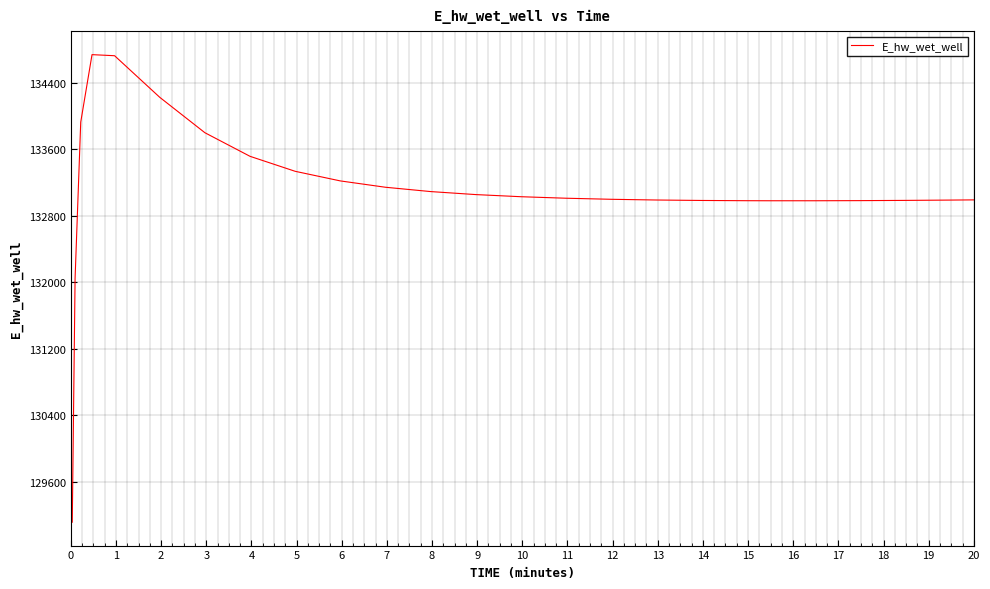

What is the maximum value shown in the chart?

134735.7